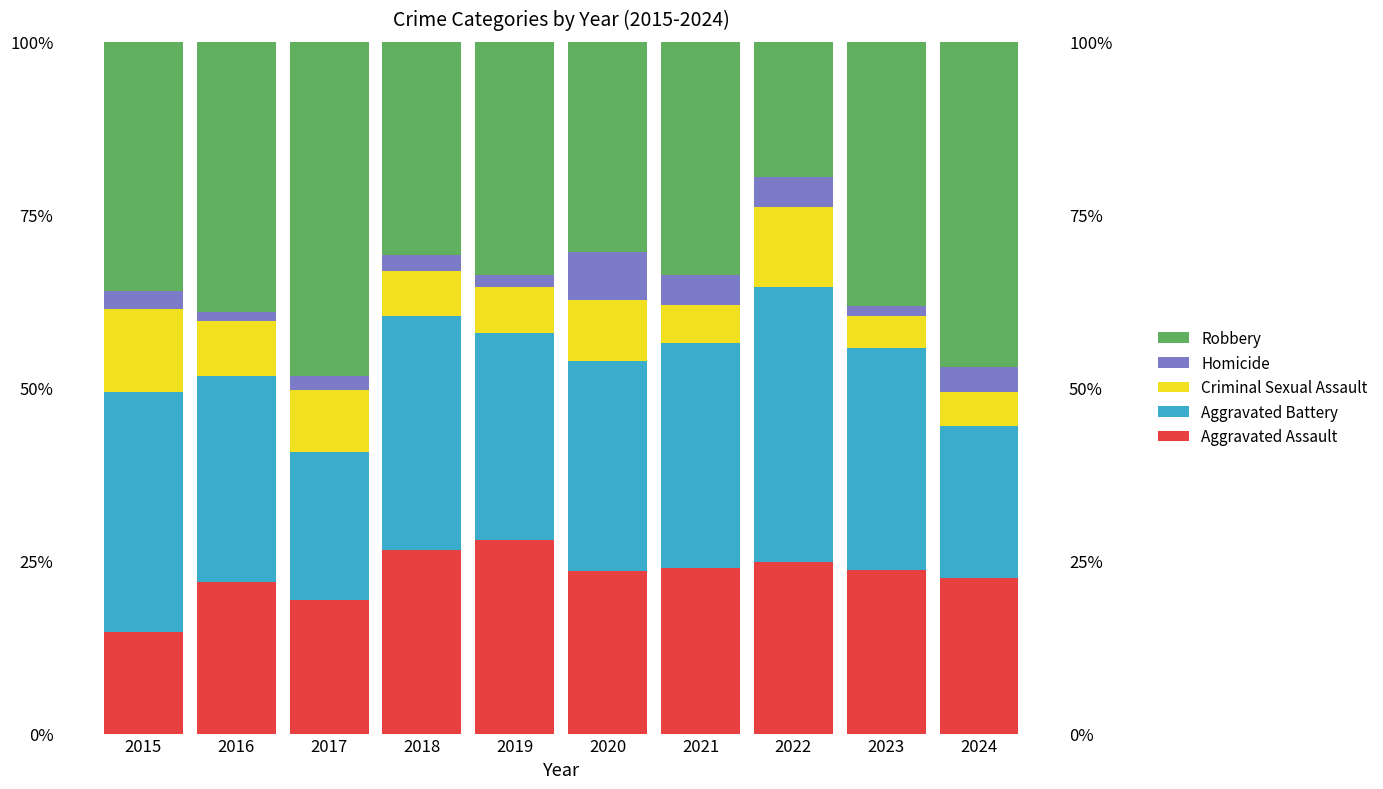

True or false: Homicide has a value of 2.5 at 2023.

False